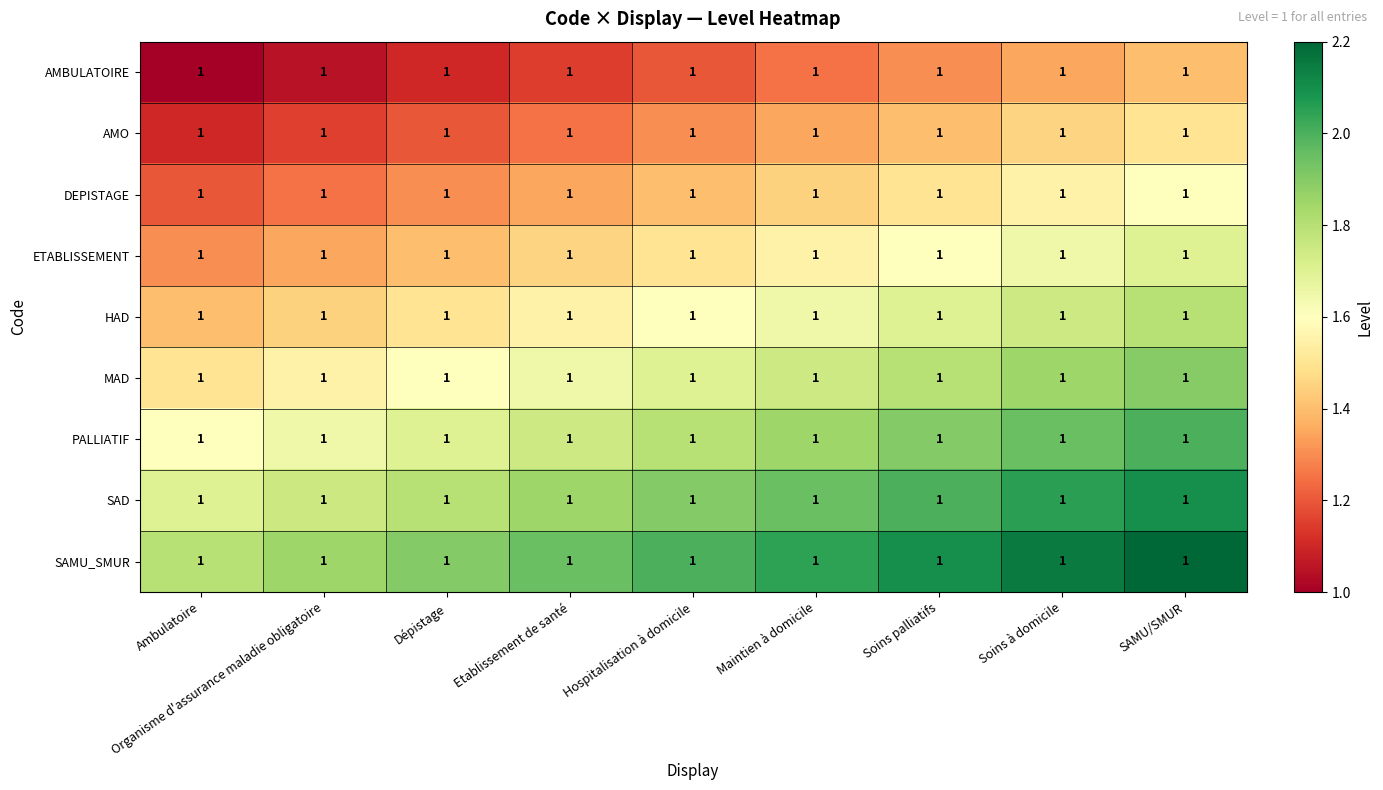

Which category has the lowest value in the SAD series?

Ambulatoire